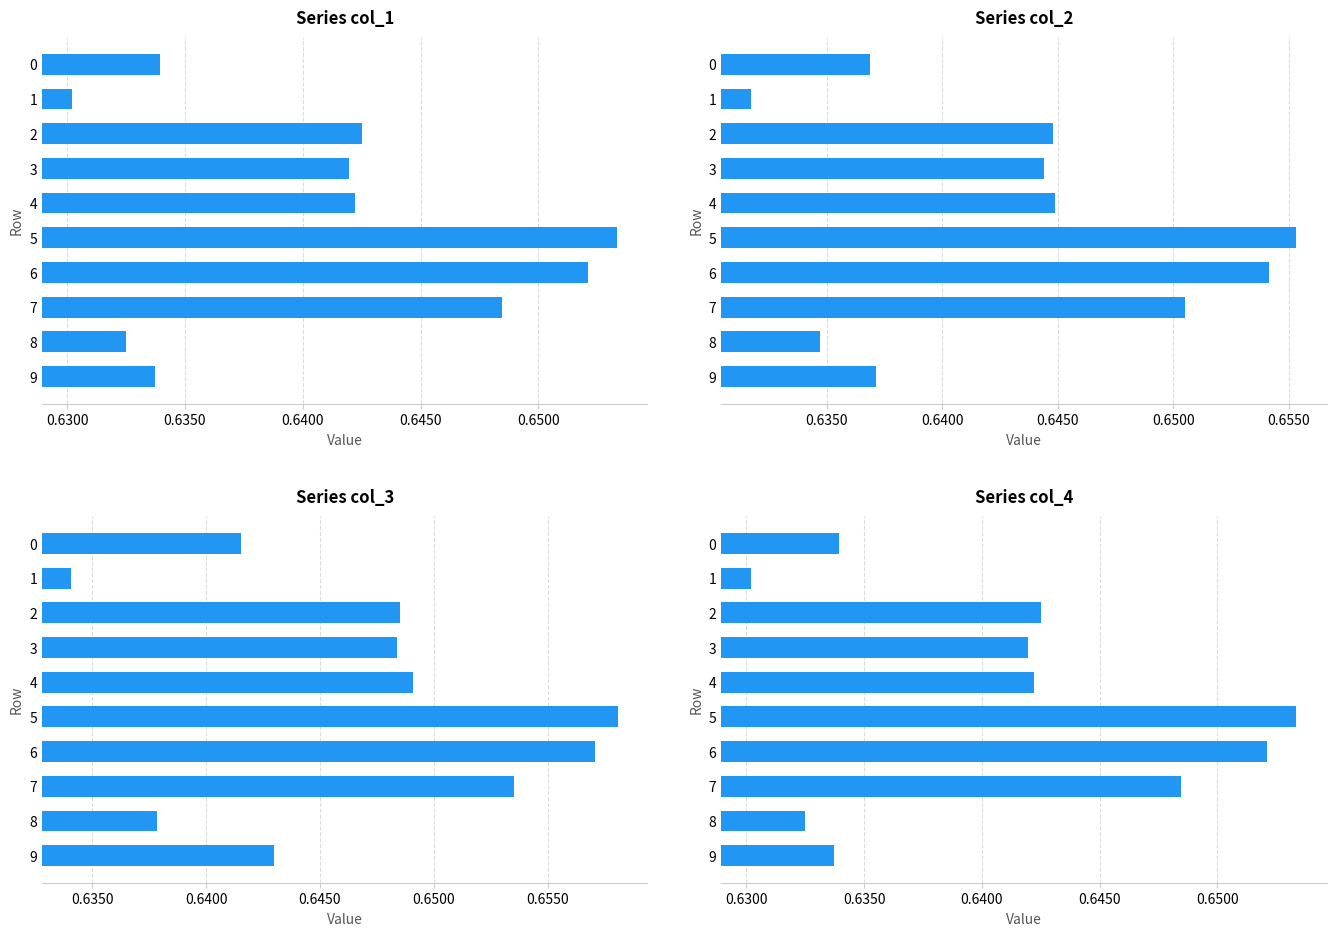

What is the label of the 2nd bar from the right?

8